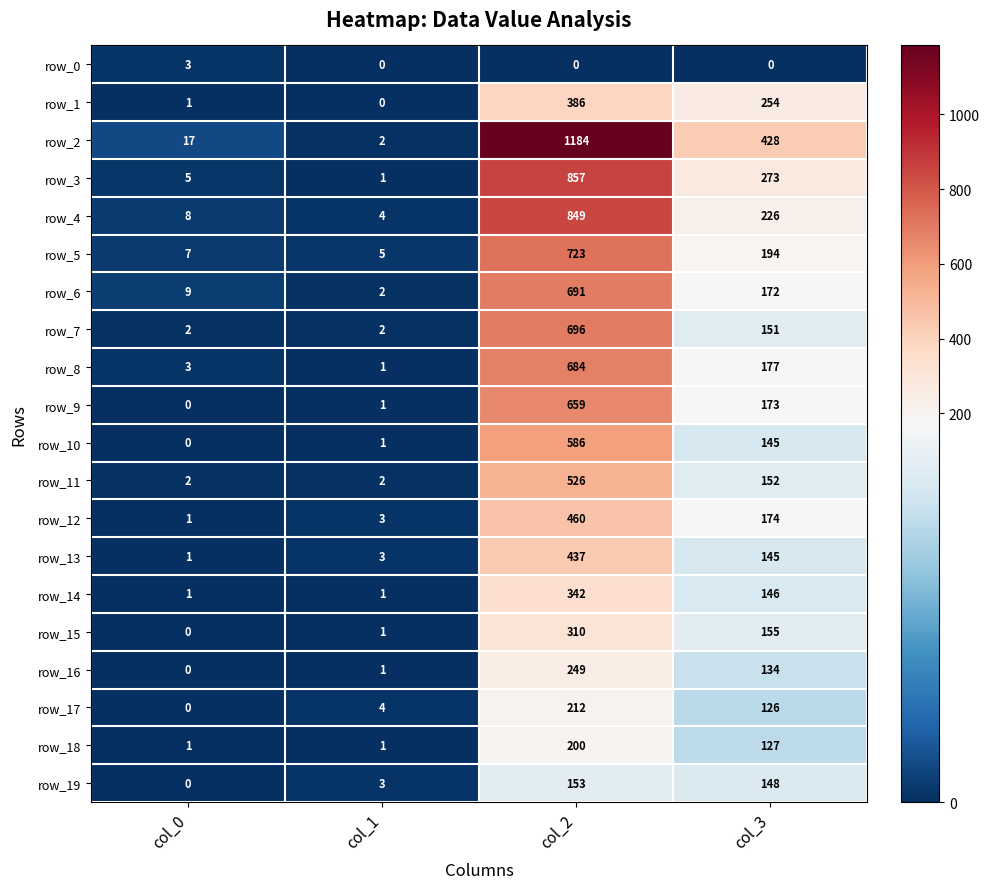

Reading left to right, list all the values displayed in this chart.

row_0: 3	0	0	0
row_1: 1	0	386	254
row_2: 17	2	1184	428
row_3: 5	1	857	273
row_4: 8	4	849	226
row_5: 7	5	723	194
row_6: 9	2	691	172
row_7: 2	2	696	151
row_8: 3	1	684	177
row_9: 0	1	659	173
row_10: 0	1	586	145
row_11: 2	2	526	152
row_12: 1	3	460	174
row_13: 1	3	437	145
row_14: 1	1	342	146
row_15: 0	1	310	155
row_16: 0	1	249	134
row_17: 0	4	212	126
row_18: 1	1	200	127
row_19: 0	3	153	148